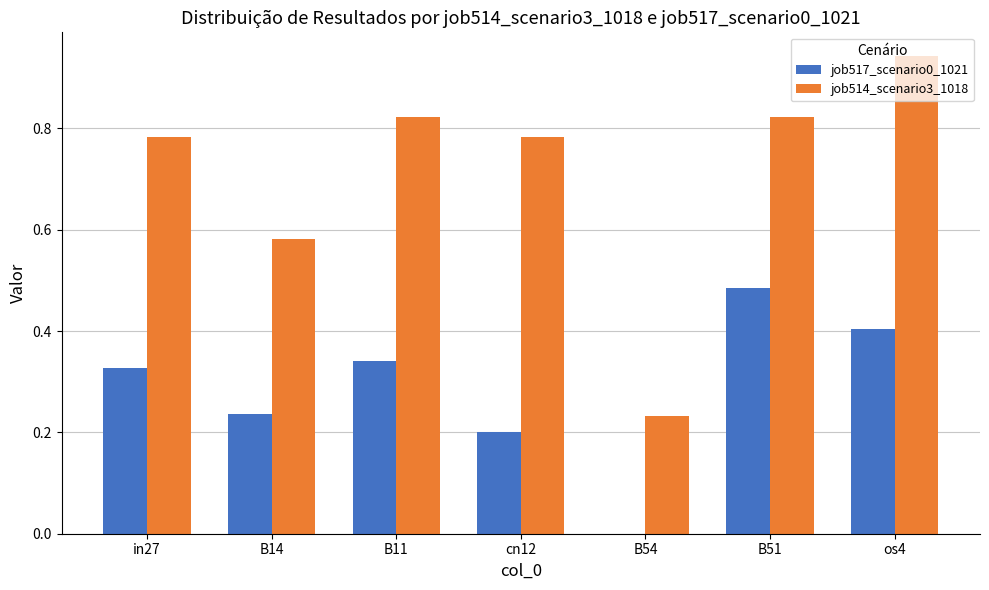

Are the bars horizontal?

No